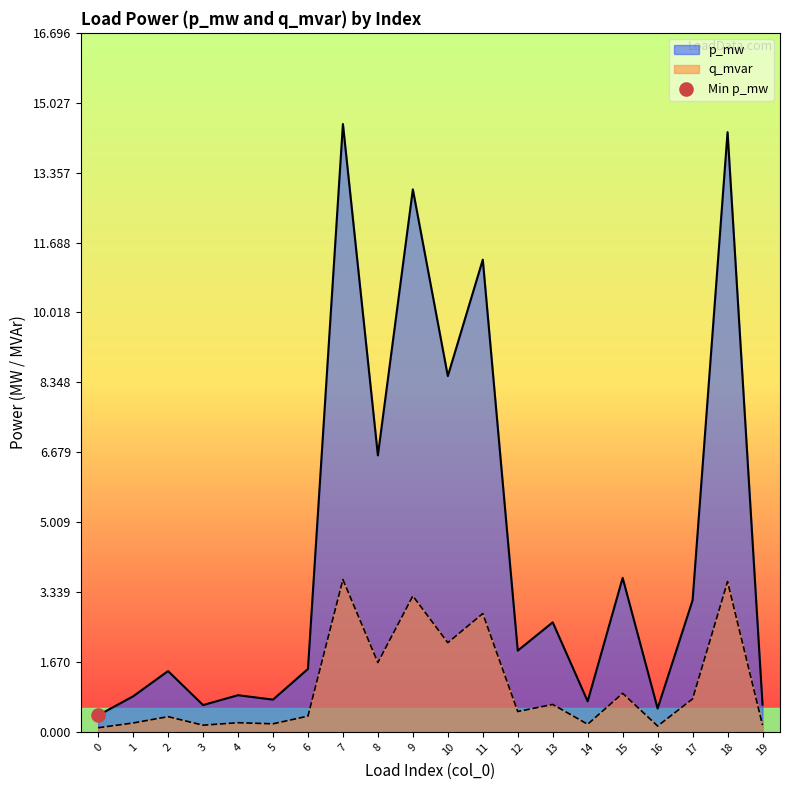

Which series reaches the maximum Y coordinate?

p_mw